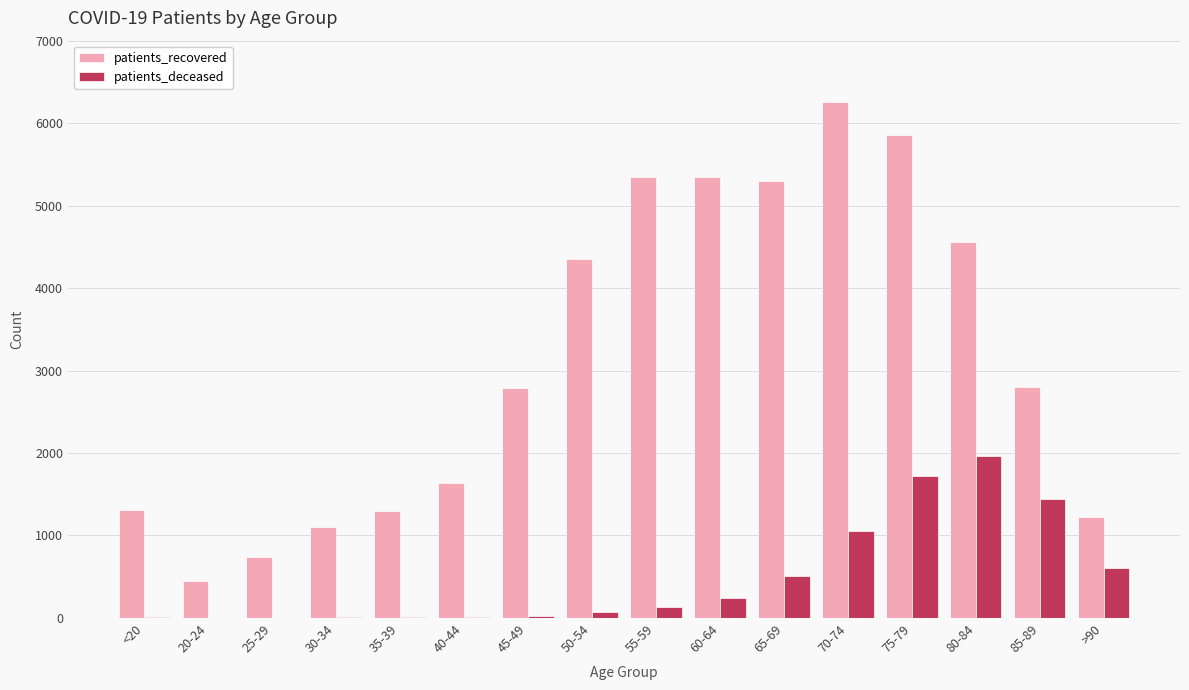

At which label is patients_deceased closest to 981?

70-74